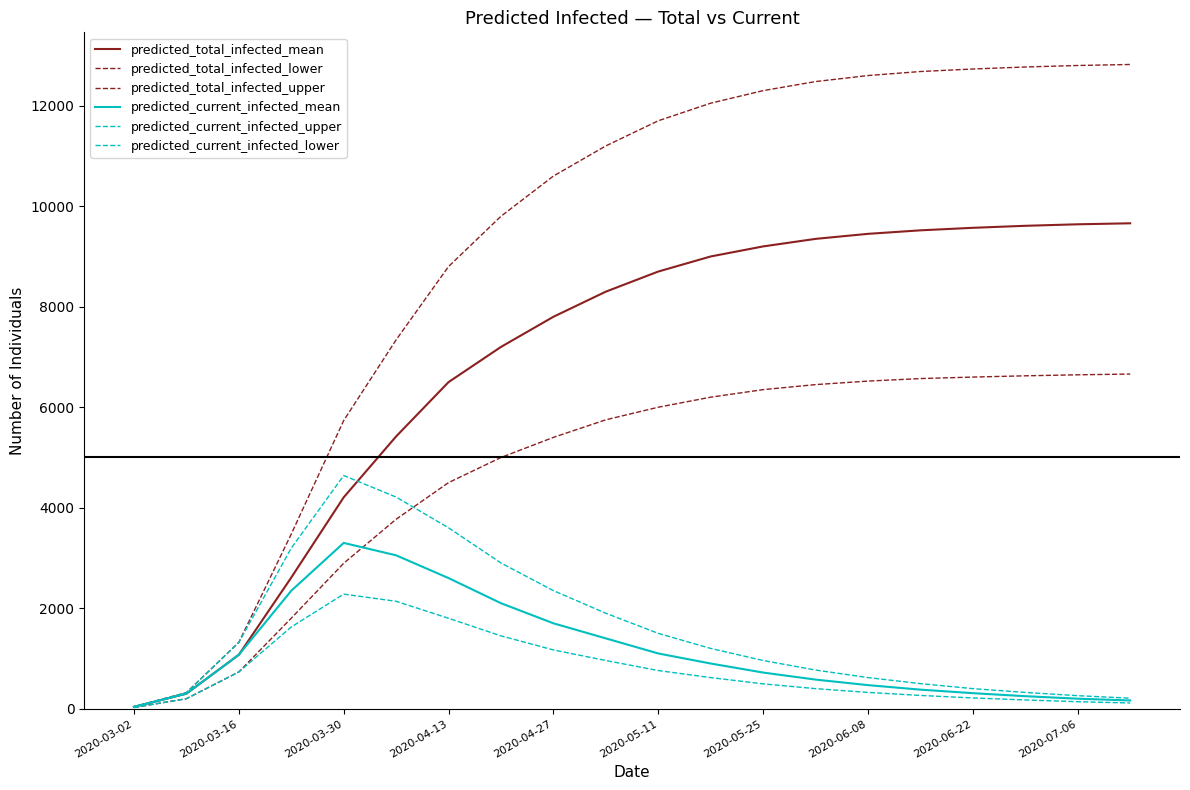

Which label corresponds to the smallest value in the chart?

2020-03-02